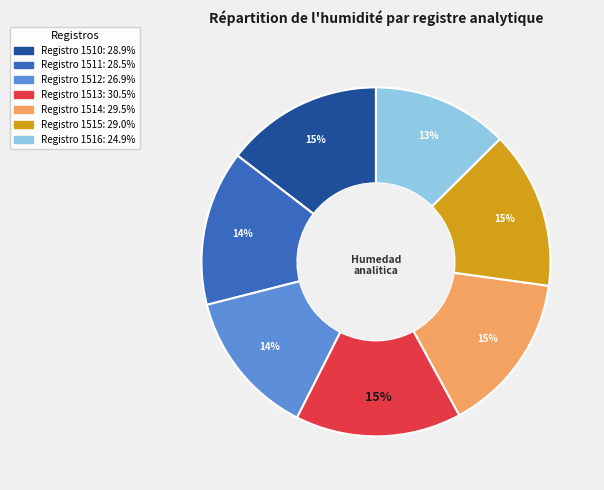

To the nearest percent, what is the average slice percentage?

14%